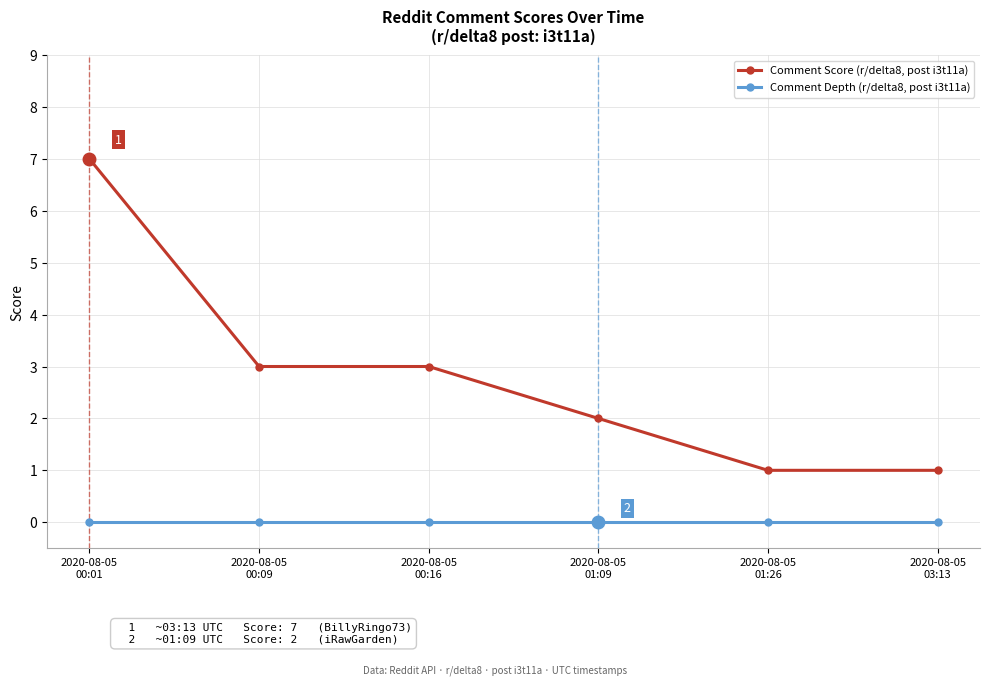

At which category is the sum across all series the highest?

2020-08-05
00:01